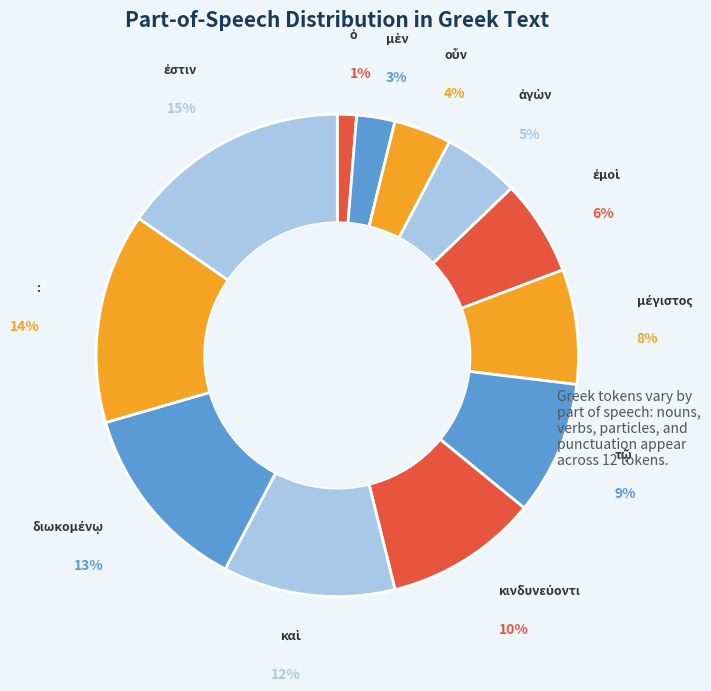

Which category has the smallest portion of the pie?

ὁ